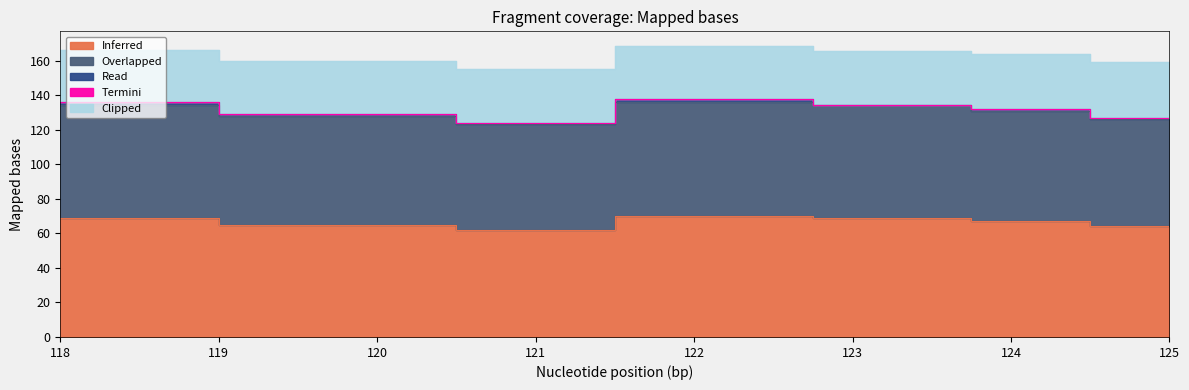

What is the value of the Clipped point at the 5th from the left?

31.0